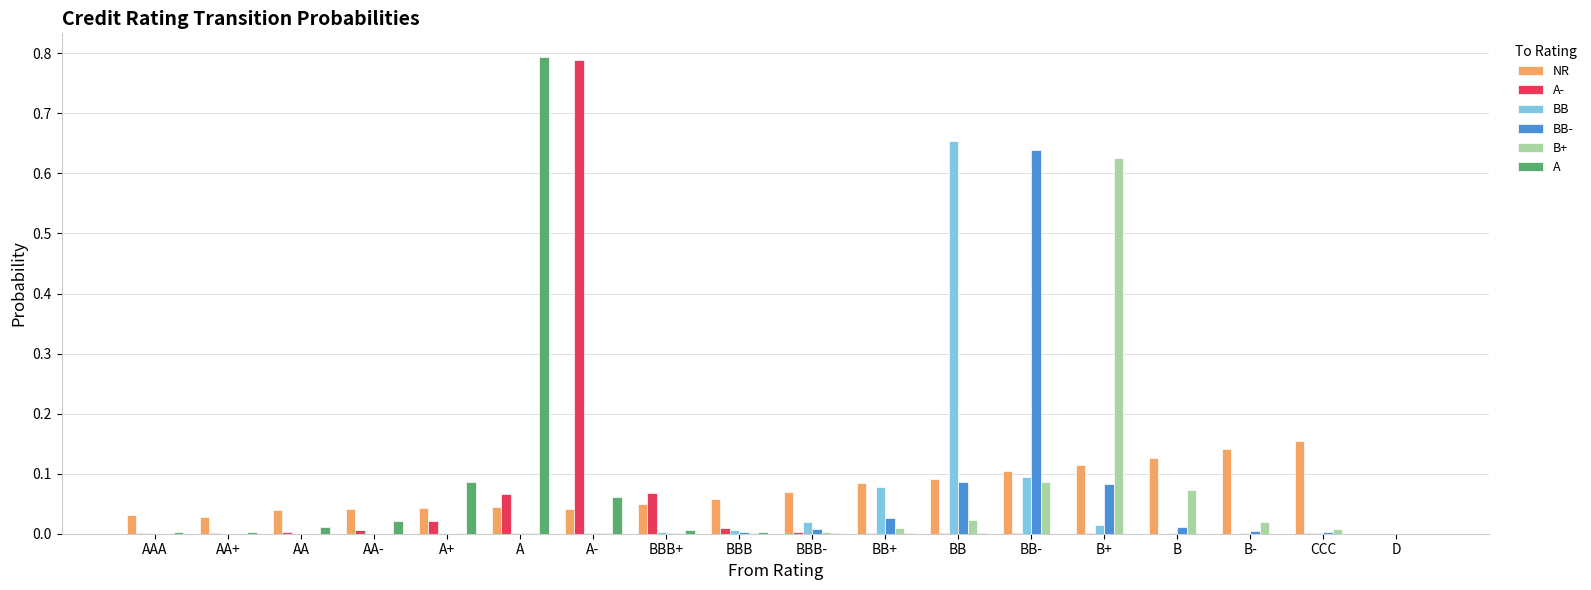

Between BBB+ and BB, which series saw the biggest shift?

BB